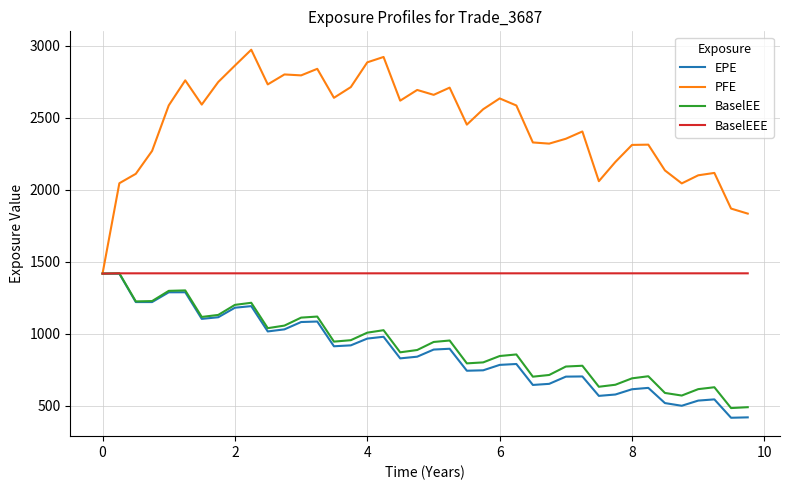

What is the sum of all BaselEEE values?

56828.5